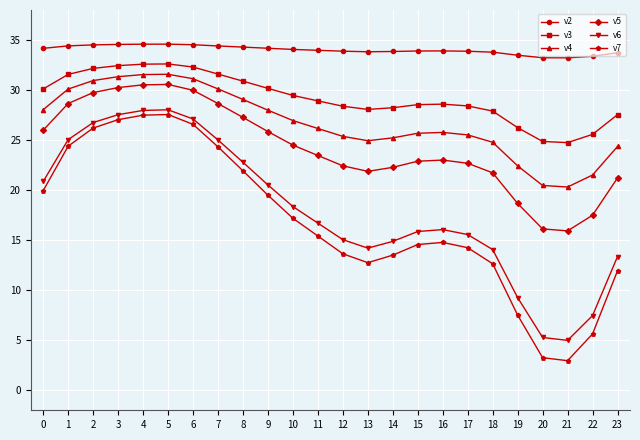

Is the value of v7 at 22 greater than the value of v3 at 19?

No